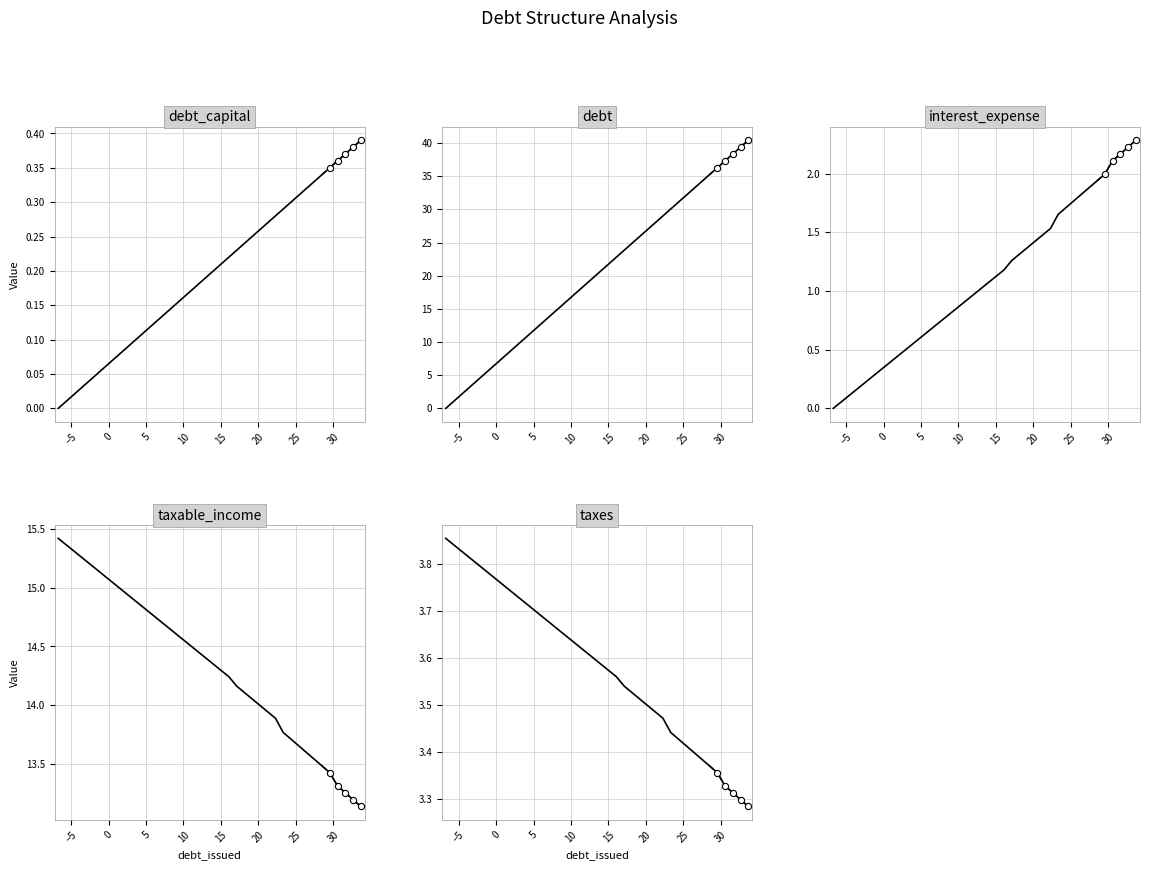

Which series contains the lowest Y value?

debt_capital